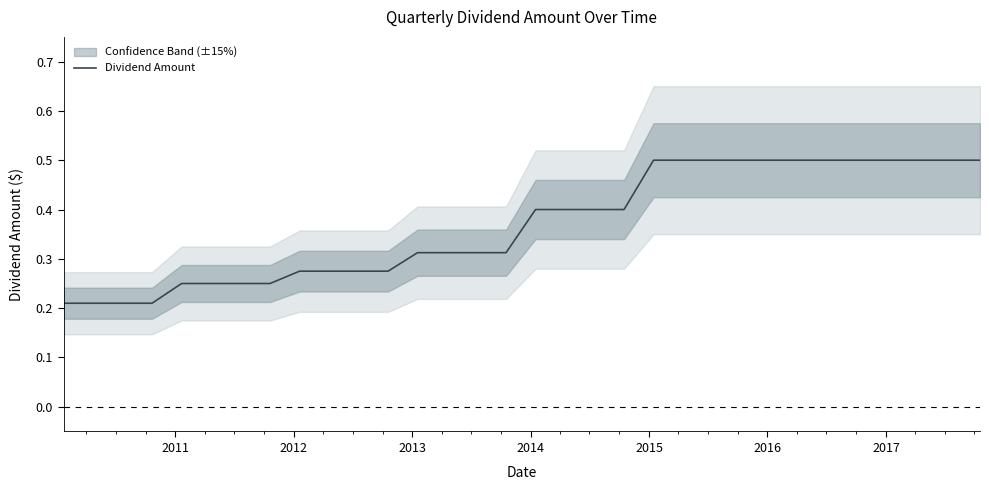

Does the chart have visible grid lines?

No